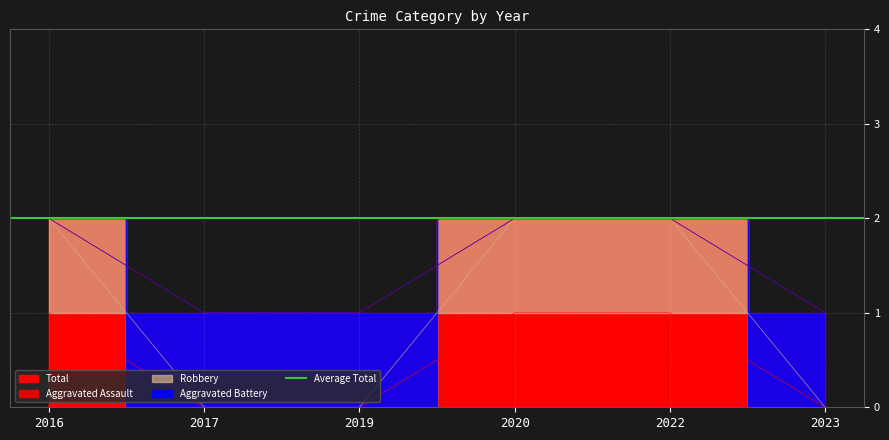

How many lines are shown in the chart?

4